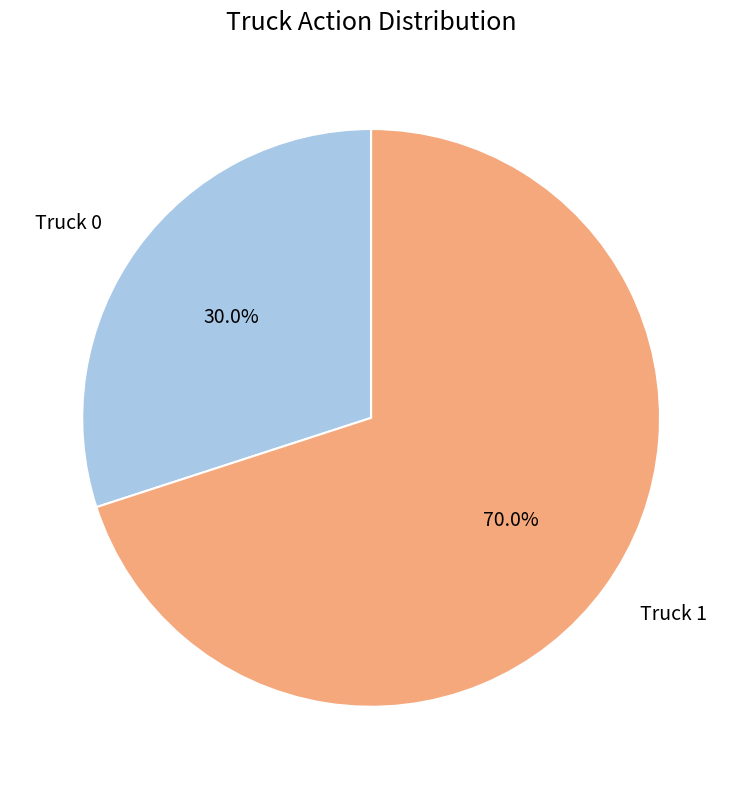

Does any single category account for the majority?

Yes